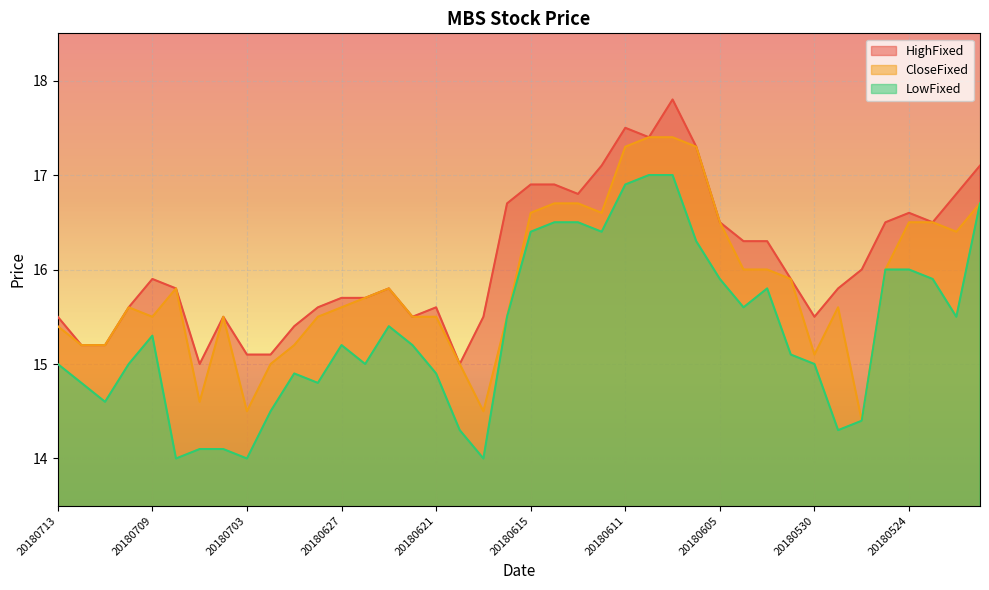

The value of HighFixed at 20180530 is 5.5. True or false?

False